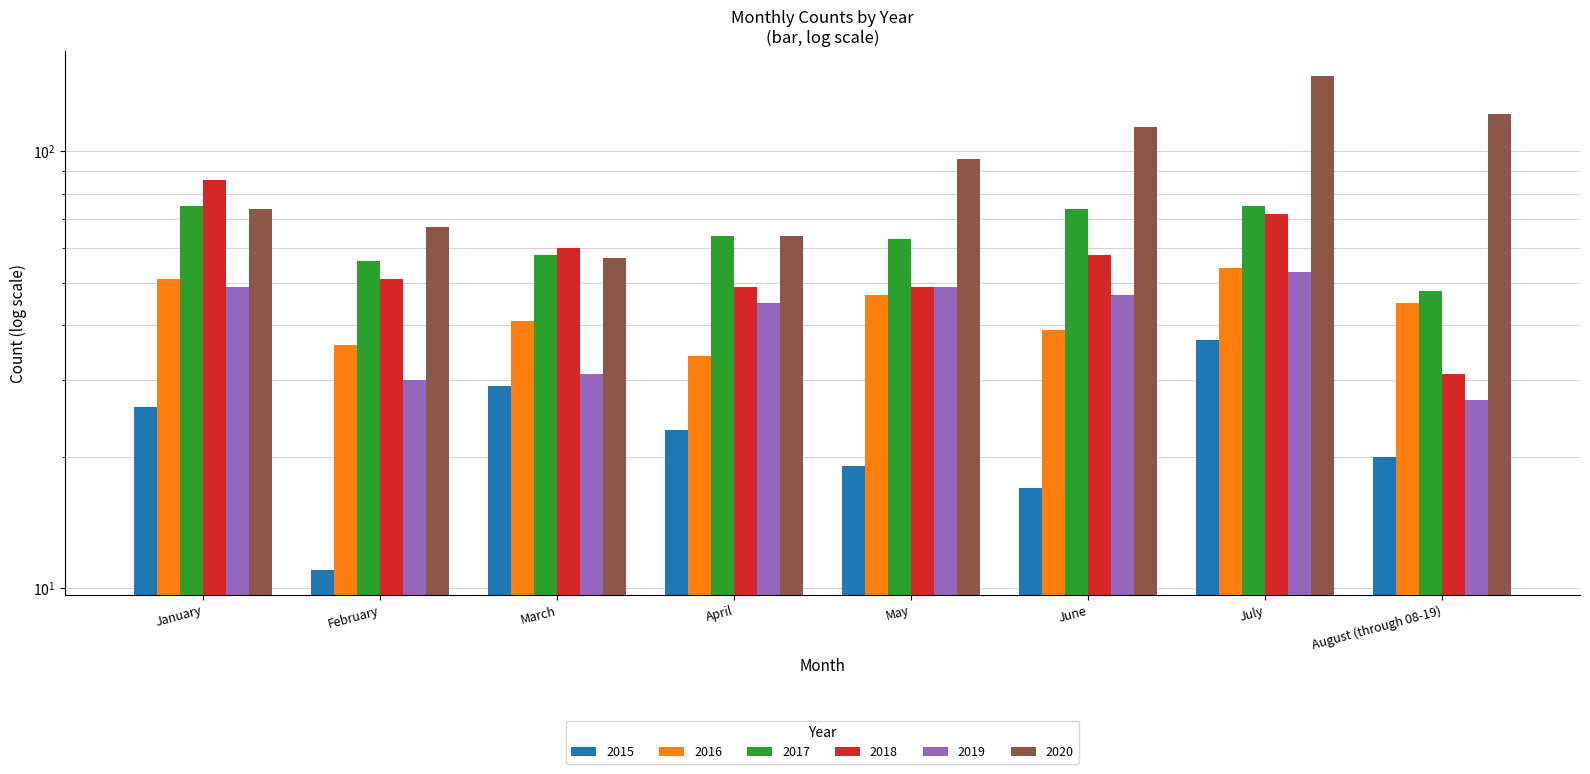

What are all the series names shown in the legend?

2015, 2016, 2017, 2018, 2019, 2020